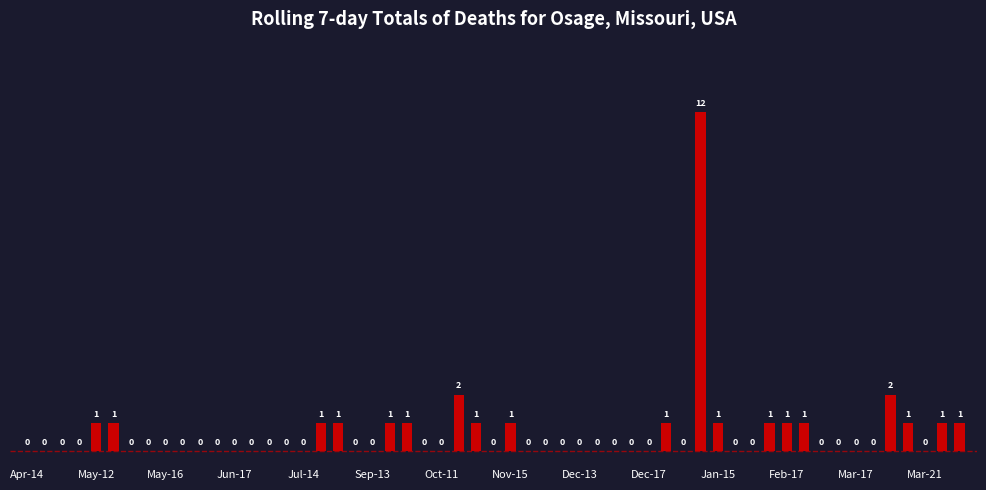

What is the sum of all values?

32